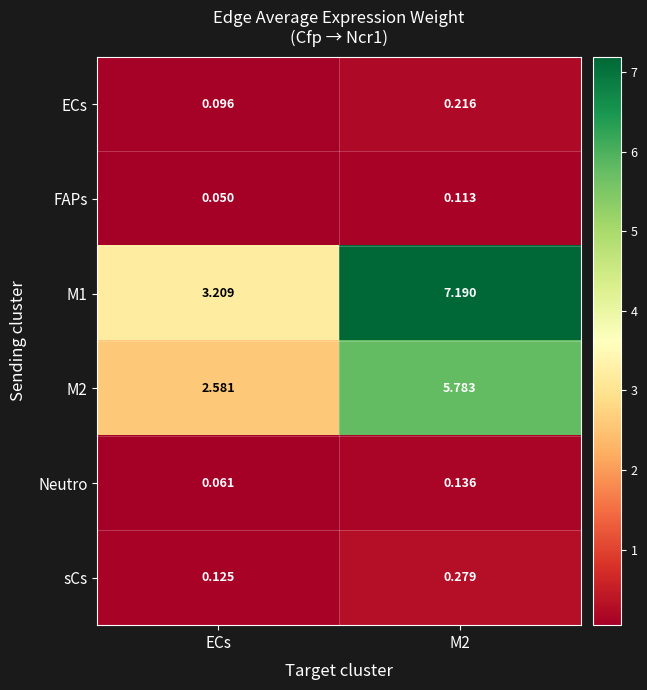

What is the maximum value shown in the chart?

7.2